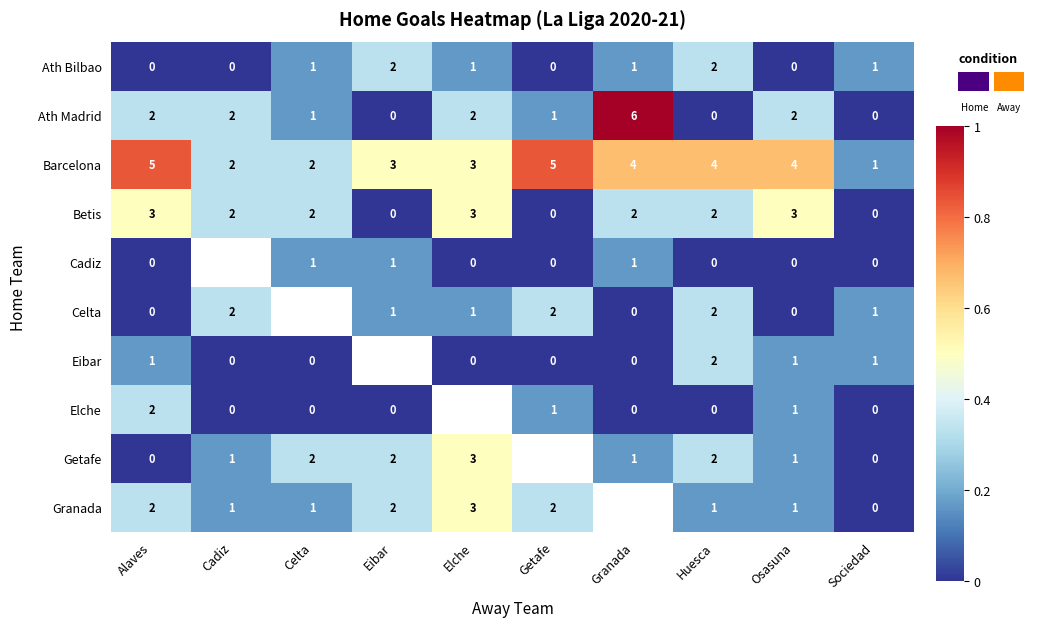

At which category does the chart reach its minimum across all series?

Alaves